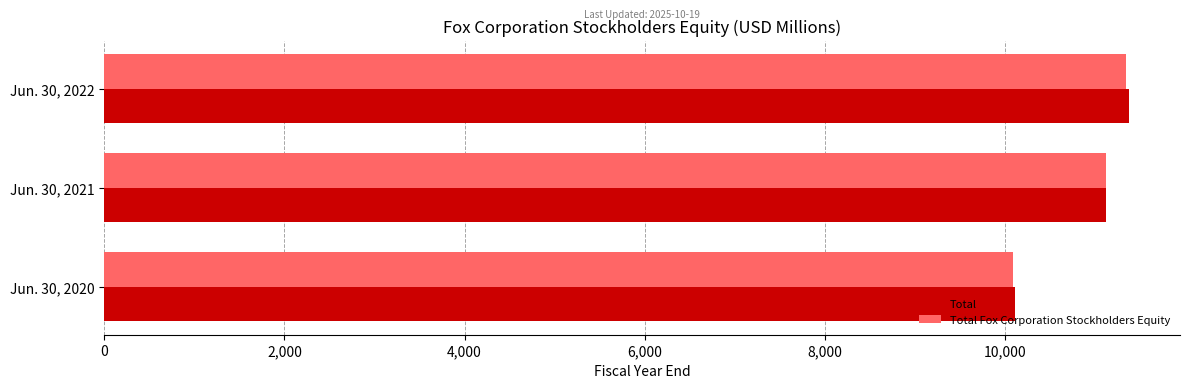

How many Total Fox Corporation Stockholders Equity values are between 10094 and 11339?

3